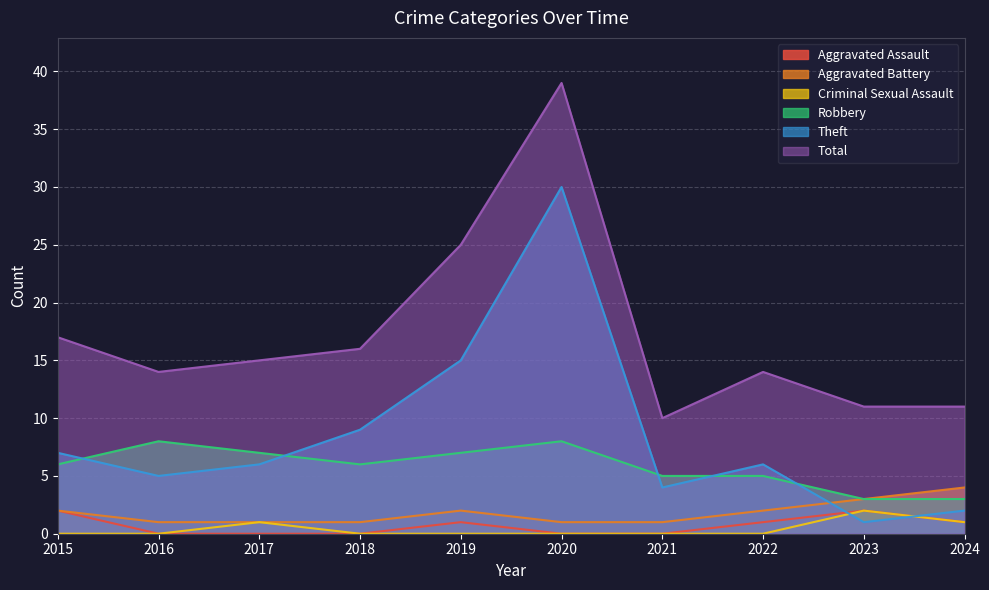

The Aggravated Battery series shows 1 at 2016. True or false?

True